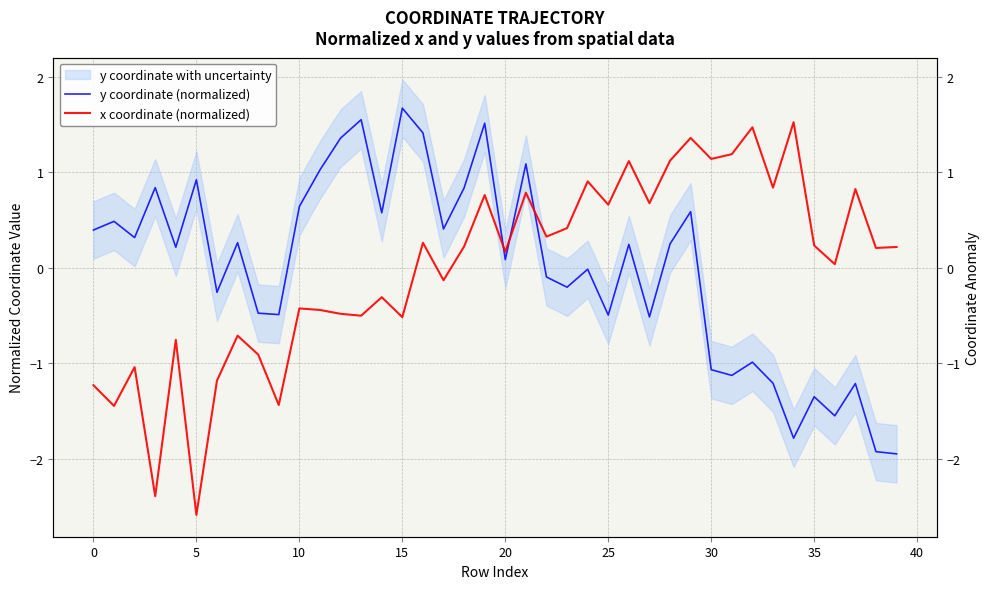

Rank the series by their average value, from highest to lowest.

y coordinate (normalized), x coordinate (normalized)